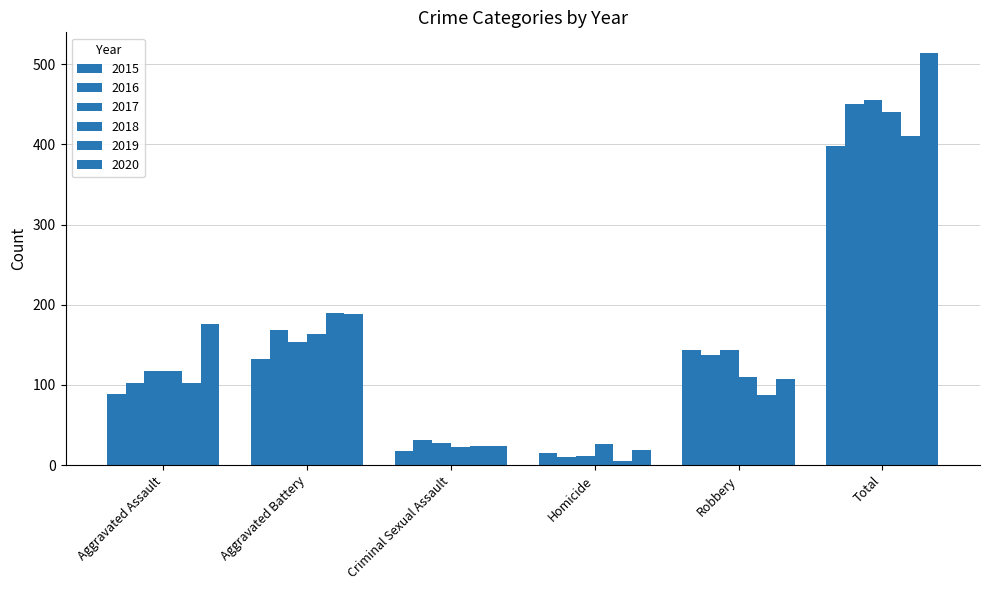

How many bars are there in total?

36